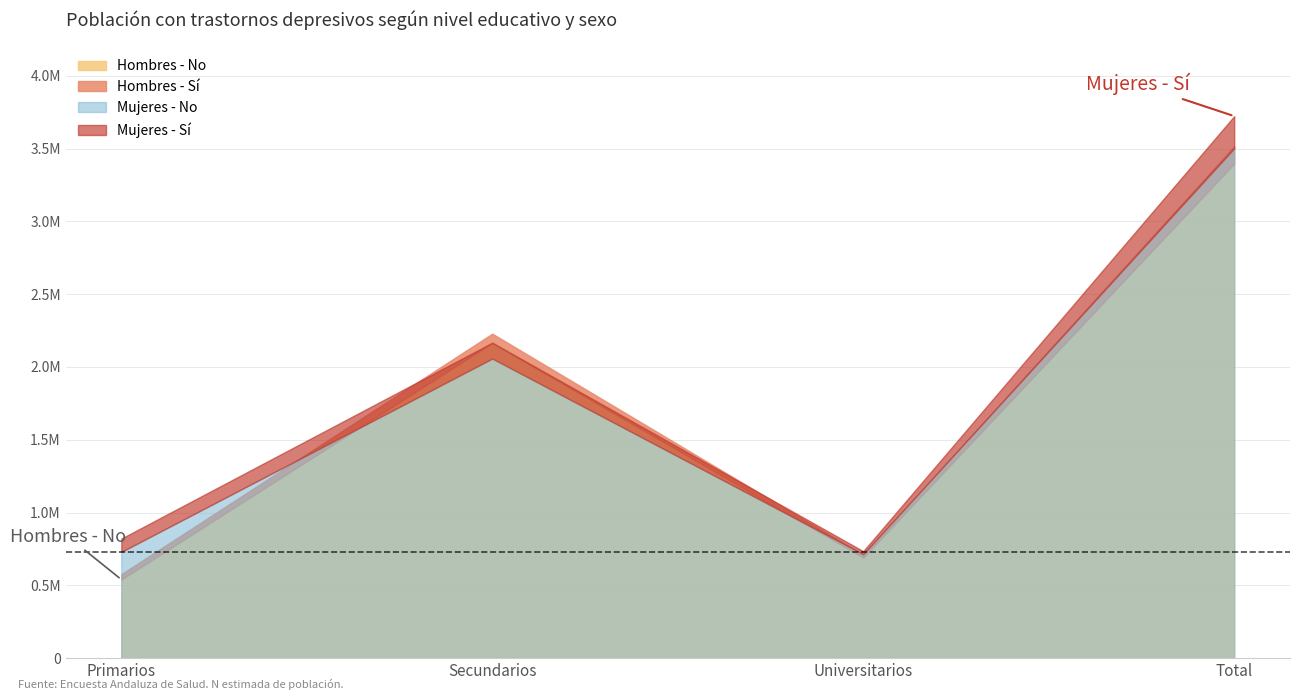

Where is the first local maximum for Hombres - No?

Secundarios